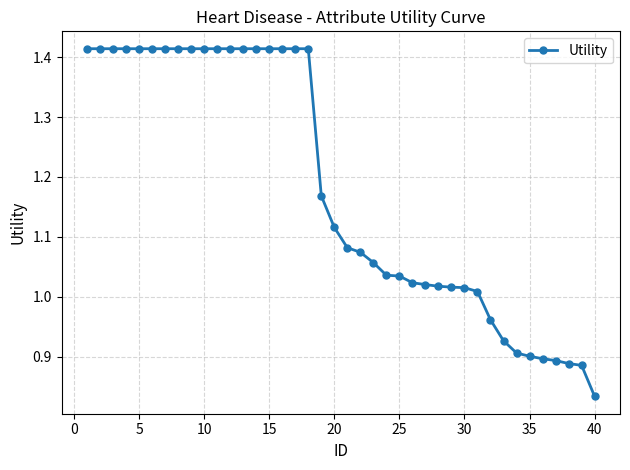

What is the difference between the second highest and minimum values?

0.6